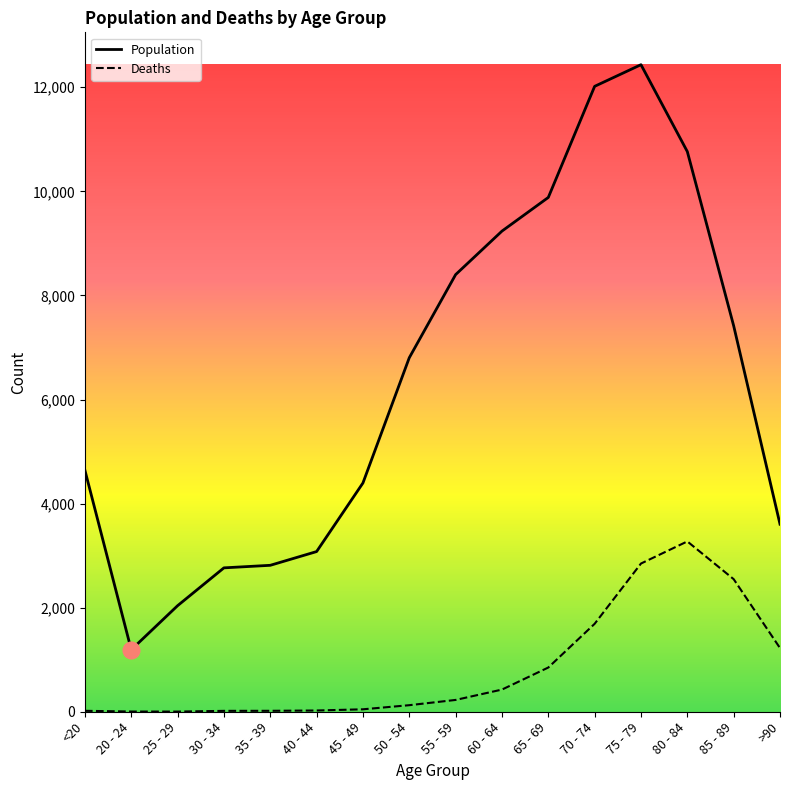

What is the lowest value of the Deaths series?

3